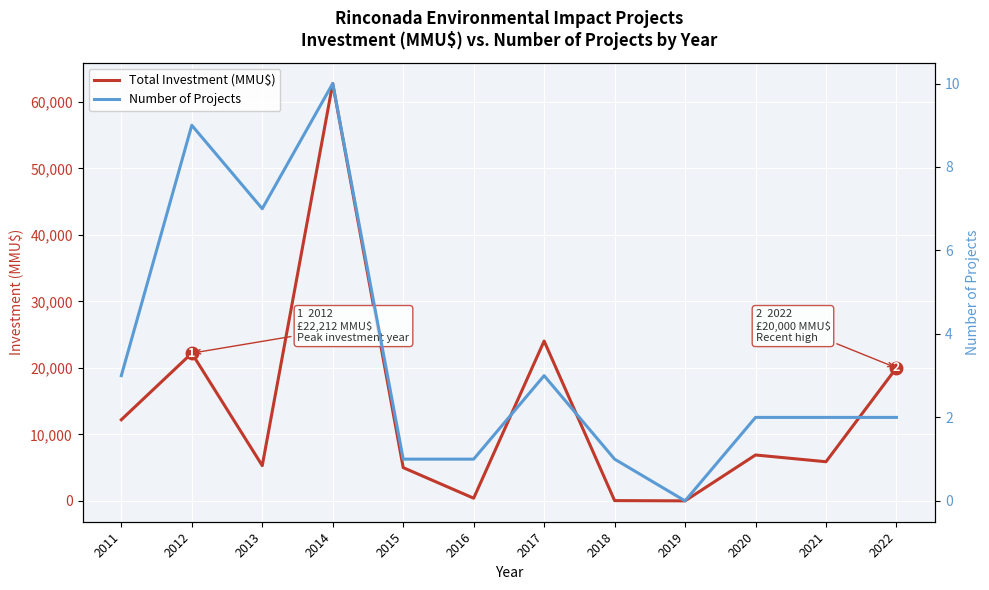

True or false: Number of Projects and Total Investment (MMU$) cross at least once.

False